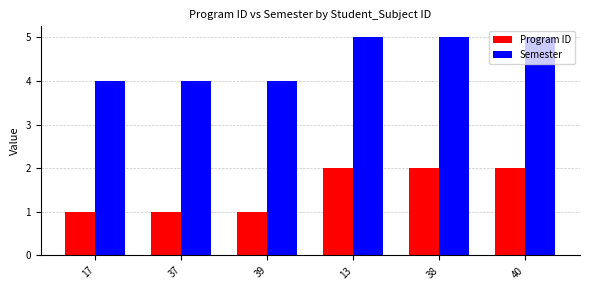

Is the value of Program ID at 13 greater than the value of Semester at 38?

No